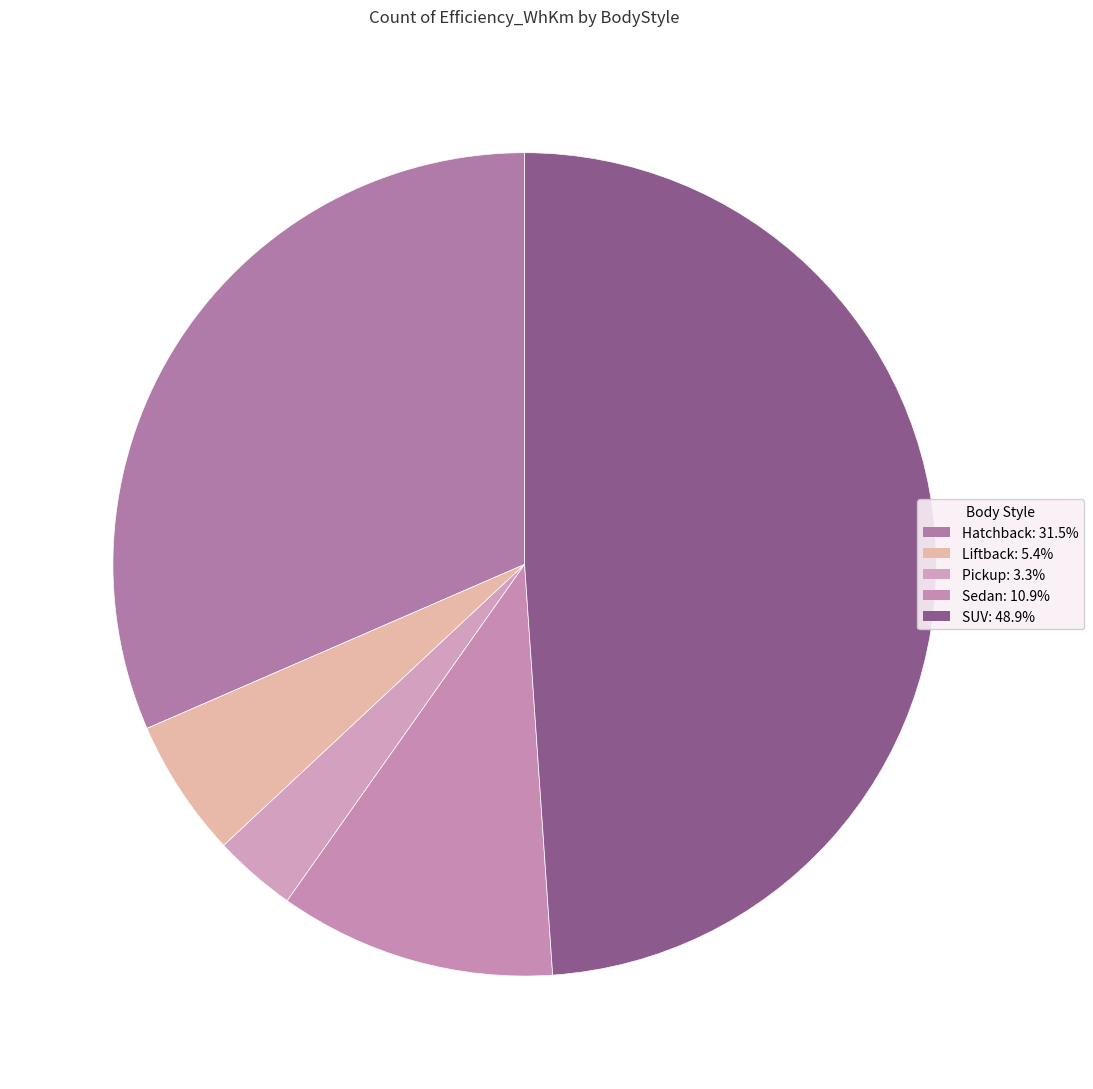

How many slices are in this pie chart?

5